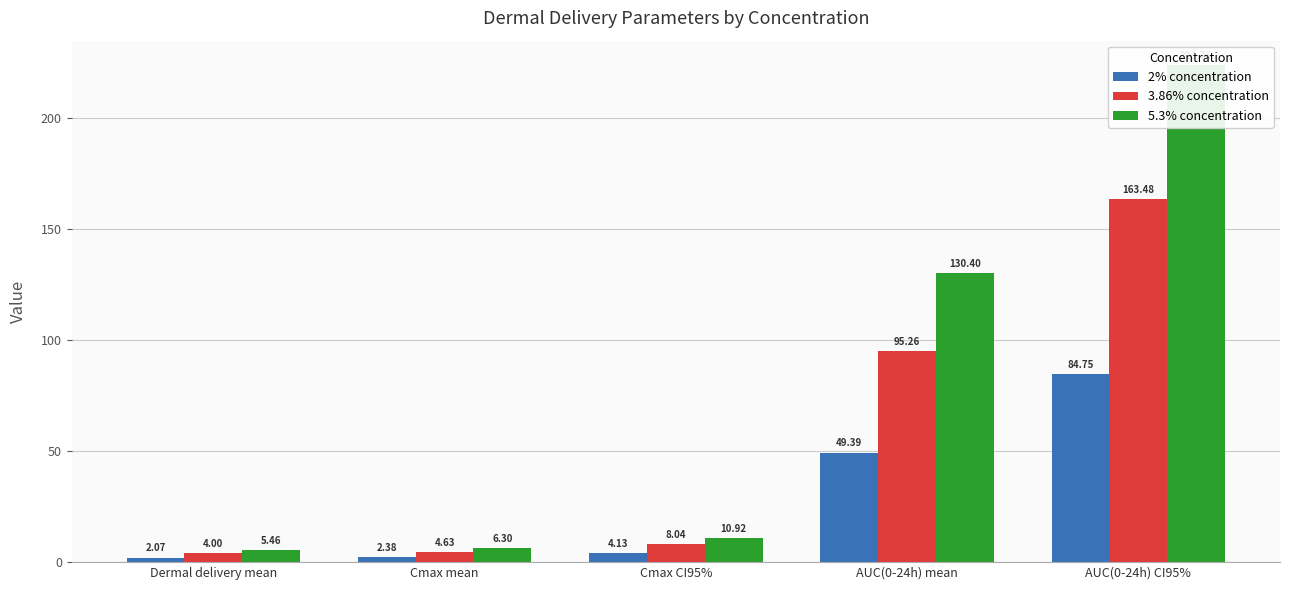

Rank the series at Dermal delivery mean from lowest to highest value.

2% concentration, 3.86% concentration, 5.3% concentration